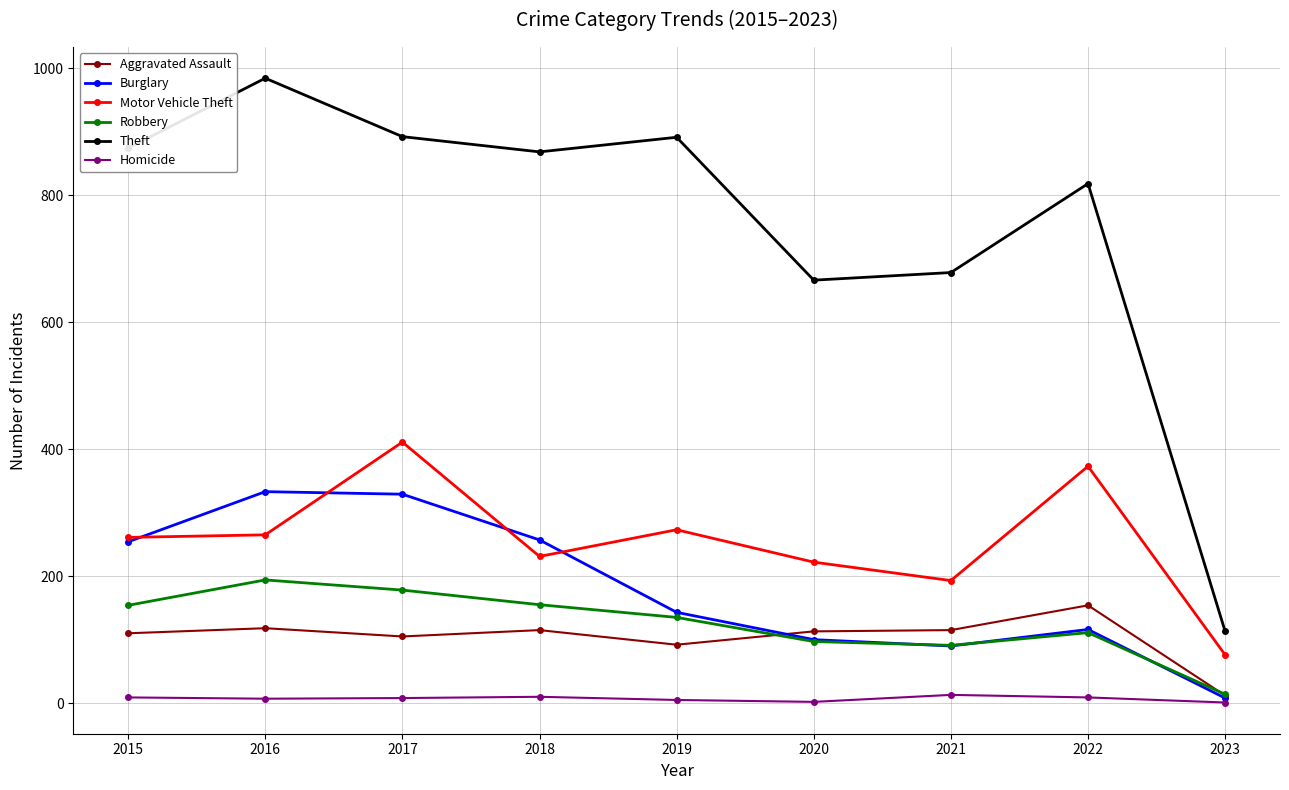

Which label corresponds to the largest value in the chart?

2016